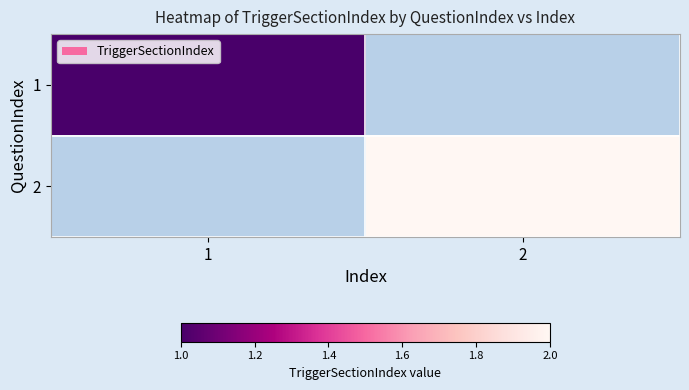

At which category does the chart reach its peak across all series?

2